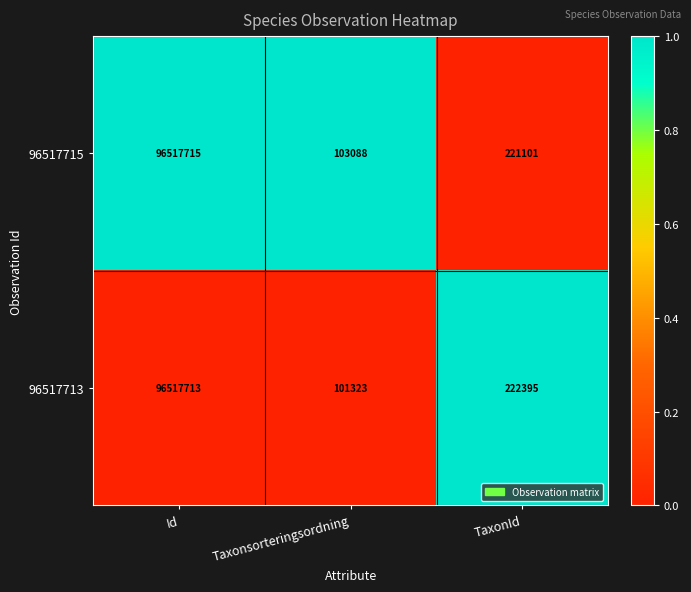

What value does the 96517715 series have at Id, to the nearest 50?

96517700